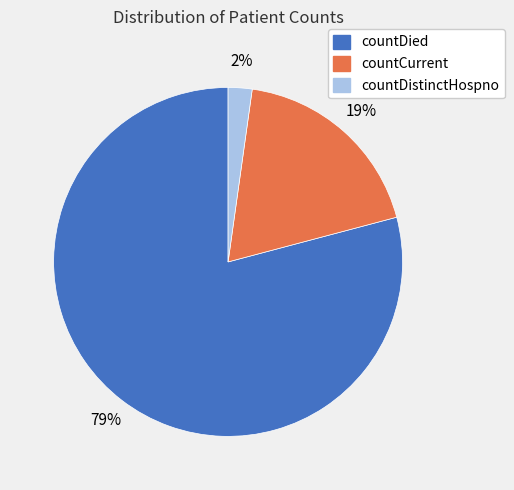

Is the sum of countDied and countDistinctHospno greater than half?

Yes